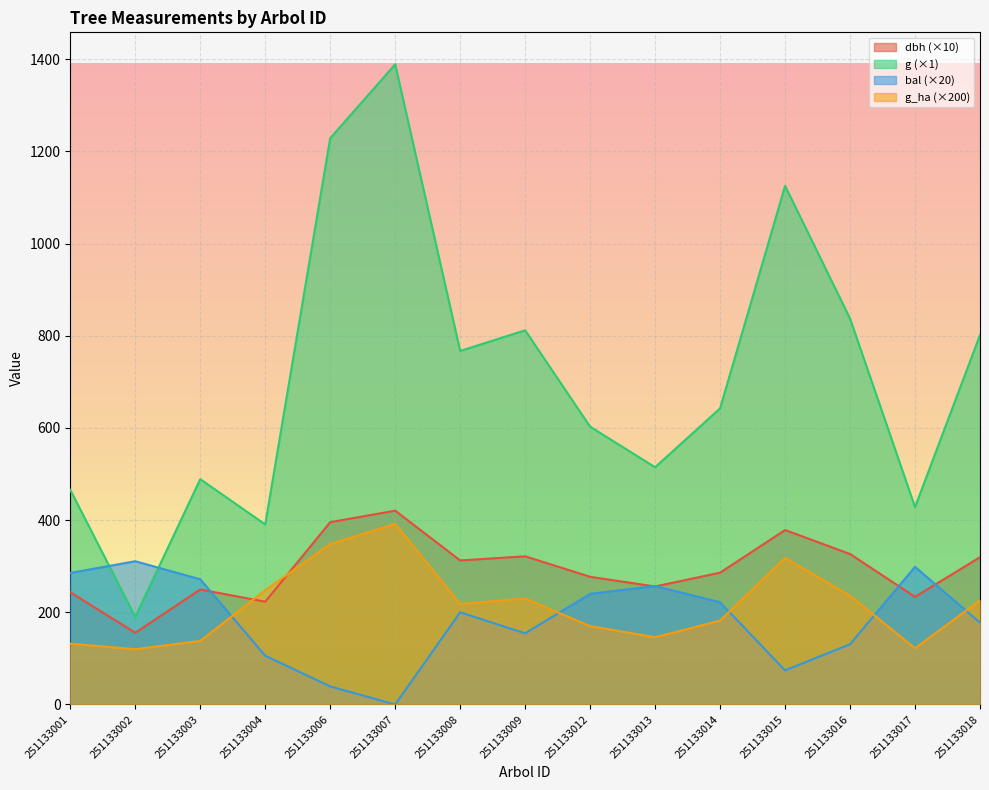

How many lines are shown in the chart?

4